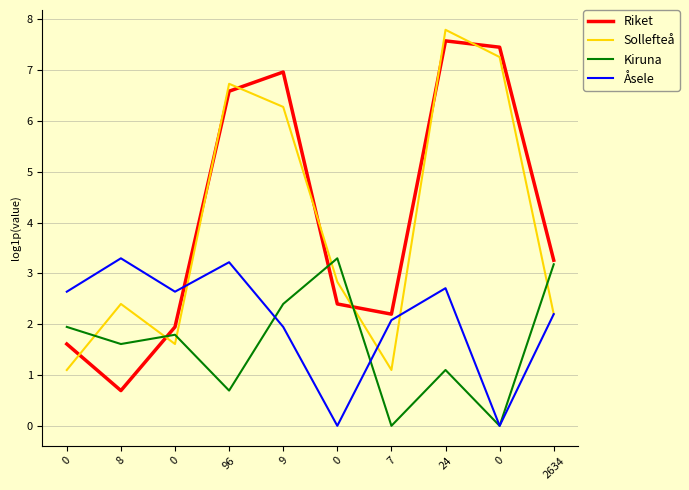

What value does the Sollefteå series have at 24?

7.8